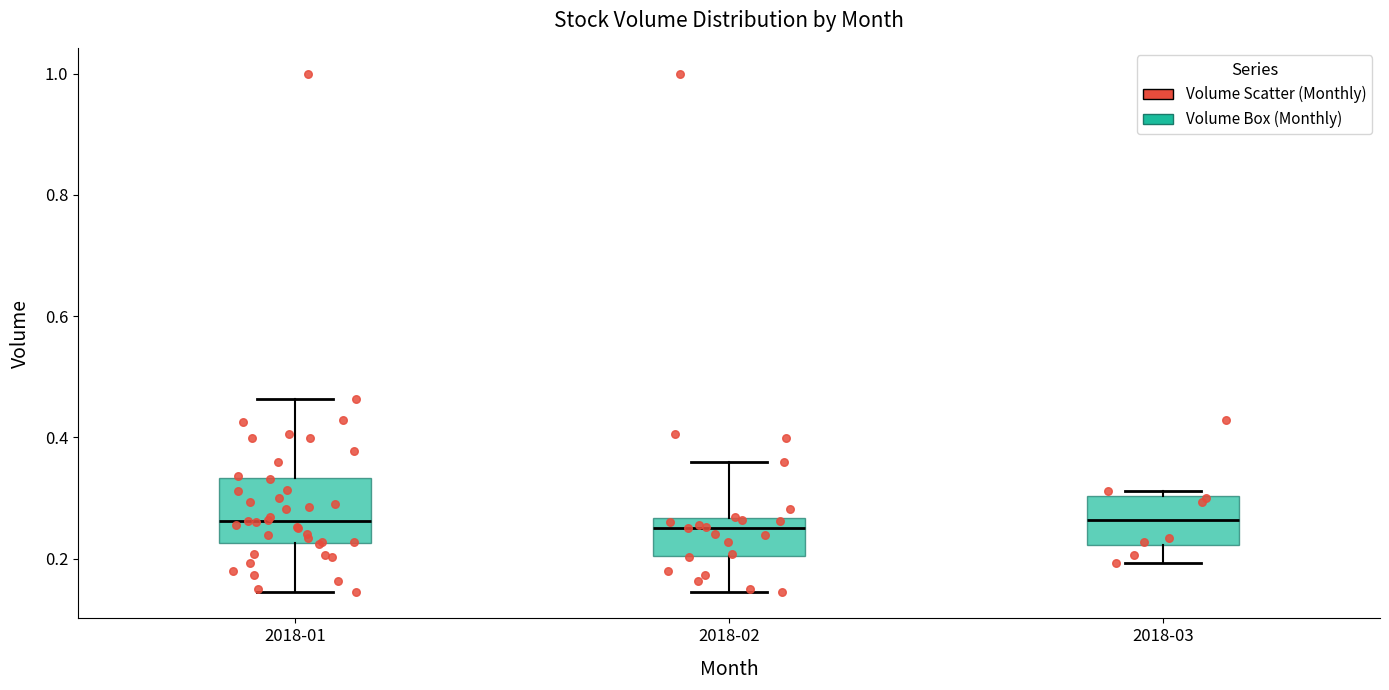

Reading left to right, transcribe this box plot: for each box, give where its median line is, the range the box spans, and where its two whiskers end, as read against the y-axis. The values are not printed on the chart, so give them approximately, as read against the axis.

2018-01: median 0.26, box 0.22 to 0.34, whiskers 0.14 to 0.46
2018-02: median 0.26 (just below the box's upper edge), box 0.20 to 0.26, whiskers 0.14 to 0.36
2018-03: median 0.26, box 0.22 to 0.30, whiskers 0.20 to 0.32